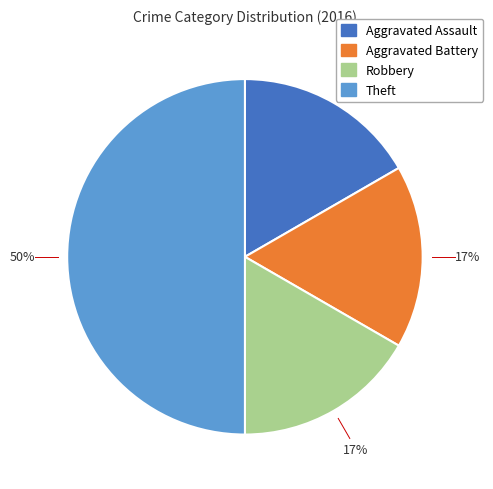

Which has a higher value, Robbery or Theft?

Theft